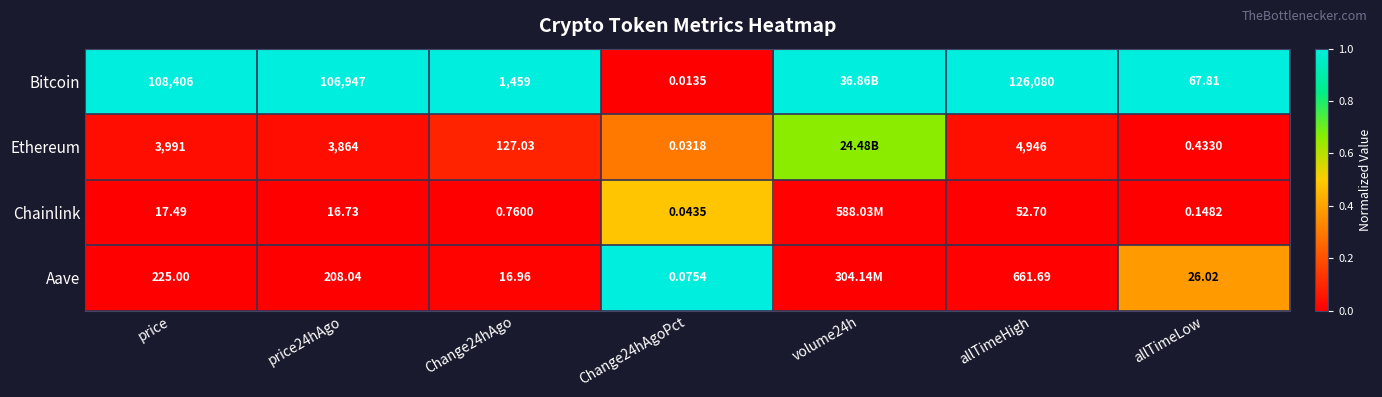

How many data points does each series have?

7